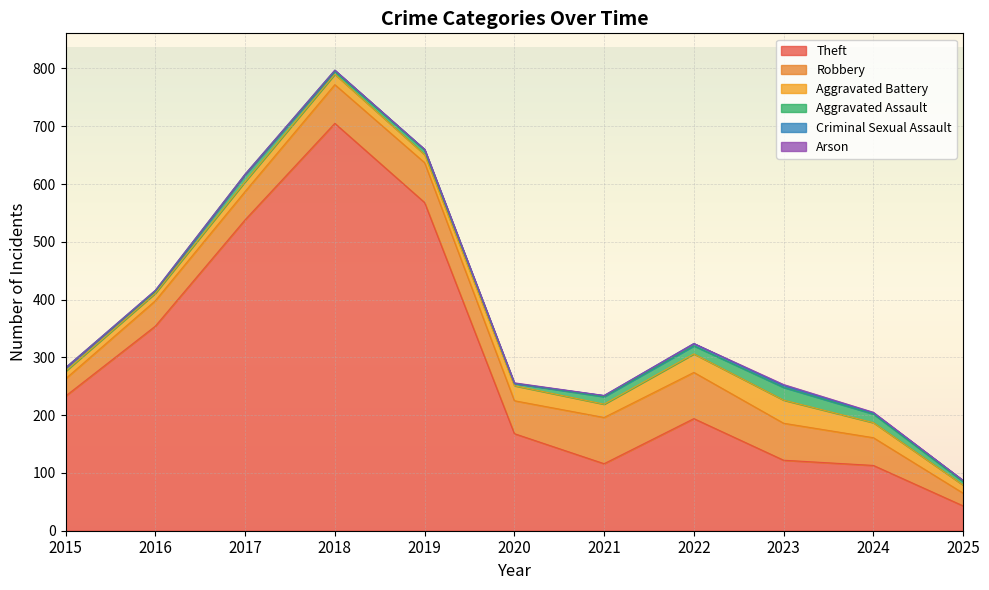

Where is Theft nearest to the value 374?

2016